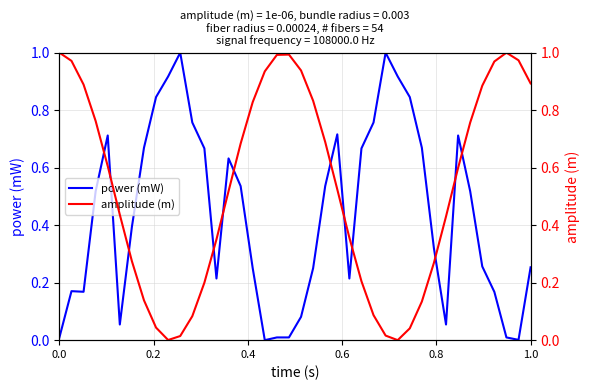

At how many categories does at least one series exceed 0?

40